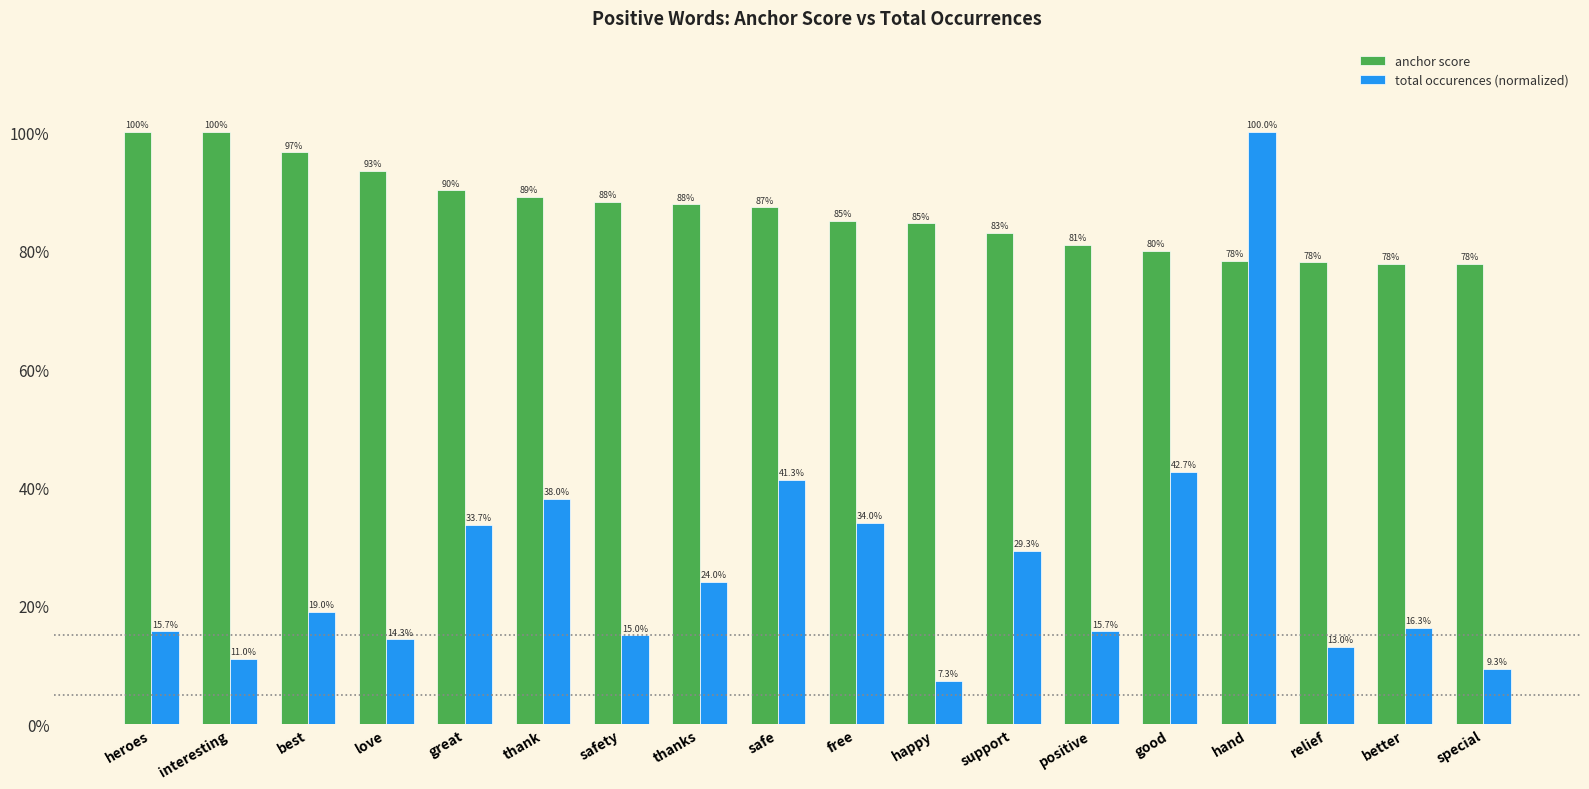

What is the label of the 8th bar from the right?

happy